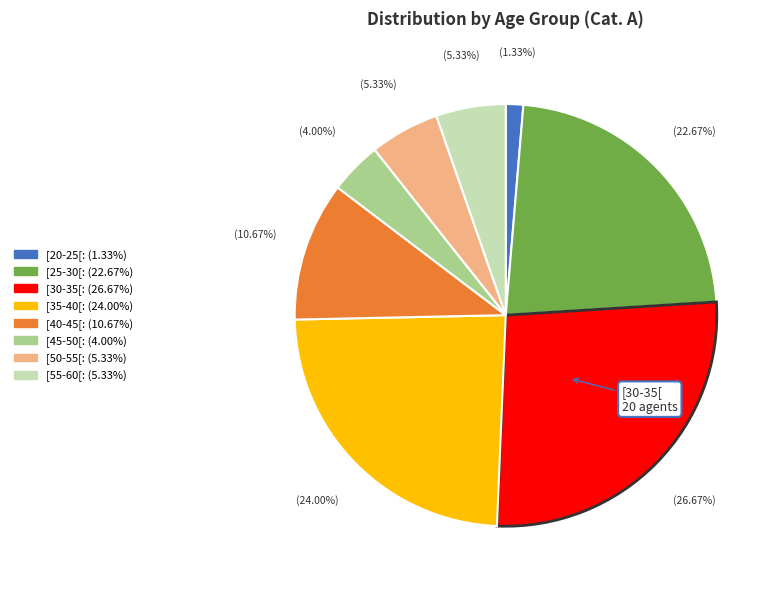

To the nearest percent, what is the difference between the largest and smallest slice percentages?

25%